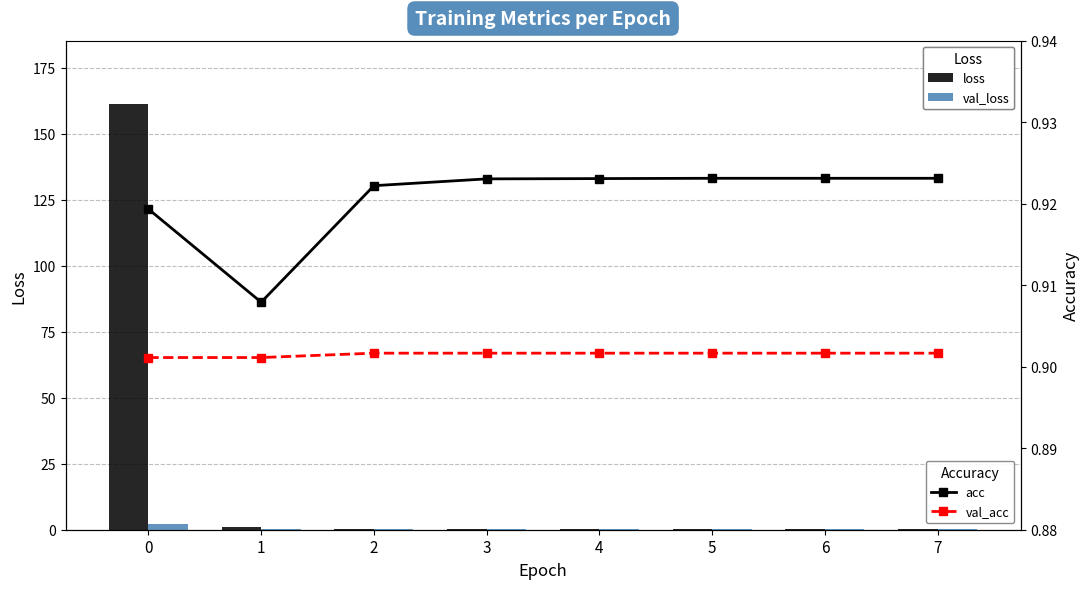

Reading left to right, transcribe all the data shown in this chart.

loss: 0=161.2	1=1.2	2=0.3	3=0.3	4=0.3	5=0.3	6=0.3	7=0.3
val_loss: 0=2.4	1=0.4	2=0.3	3=0.4	4=0.4	5=0.4	6=0.4	7=0.3
acc: 0=0.9	1=0.9	2=0.9	3=0.9	4=0.9	5=0.9	6=0.9	7=0.9
val_acc: 0=0.9	1=0.9	2=0.9	3=0.9	4=0.9	5=0.9	6=0.9	7=0.9